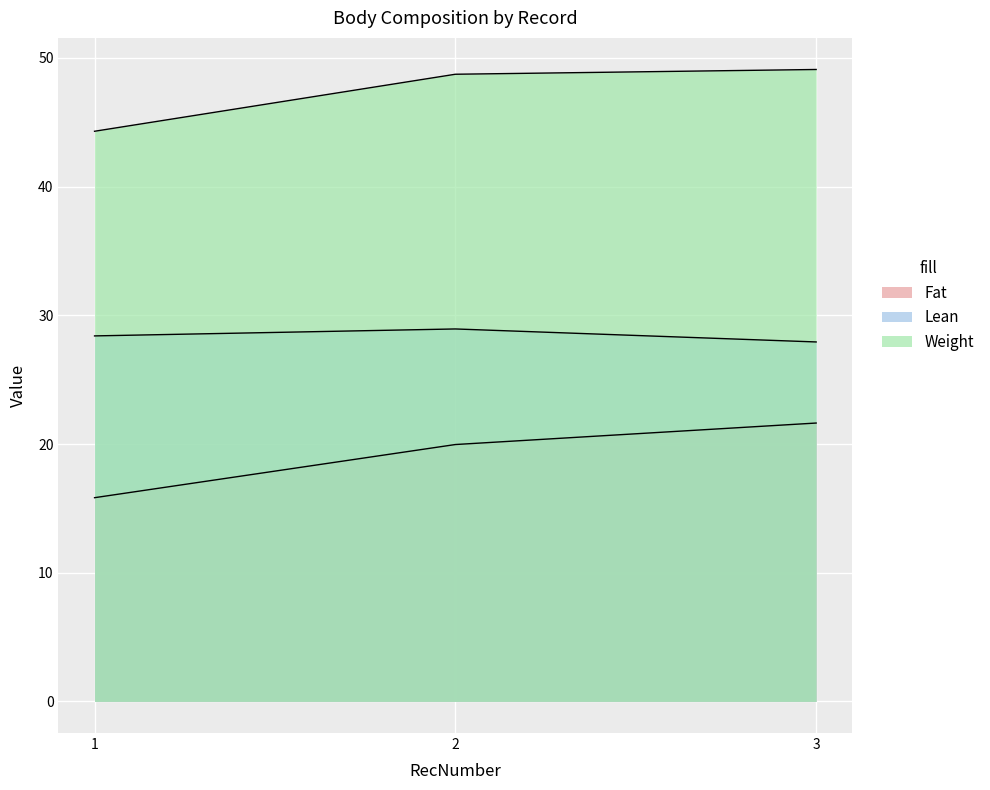

Read the Fat value at 2.

20.0